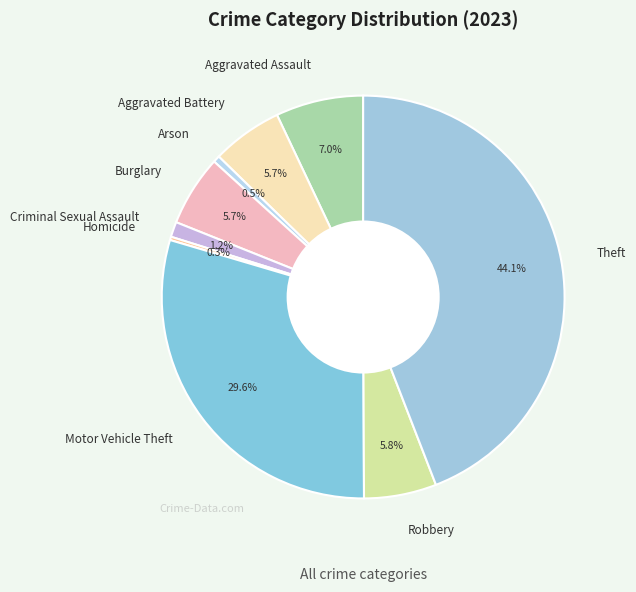

What is the largest slice in the pie chart?

Theft